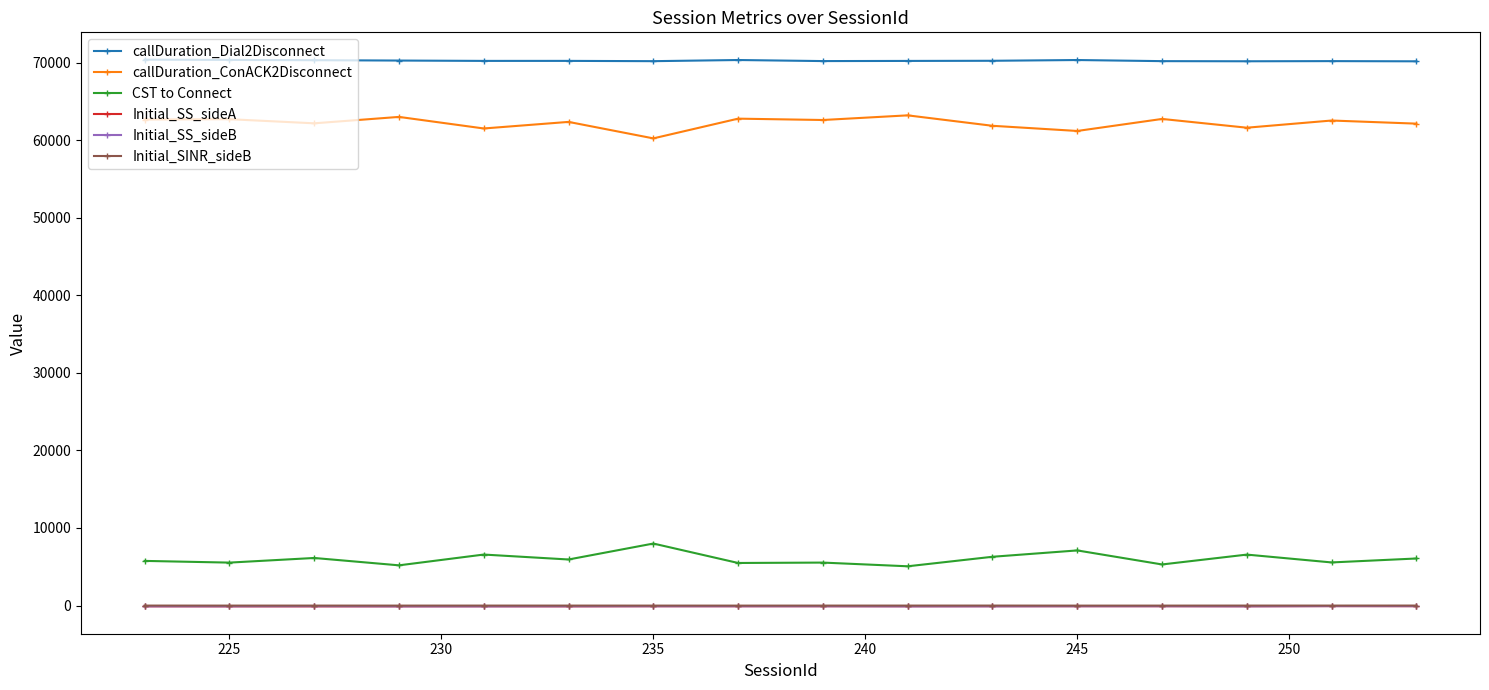

What is the value of the Initial_SS_sideB point at the 15th from the left?

-75.8